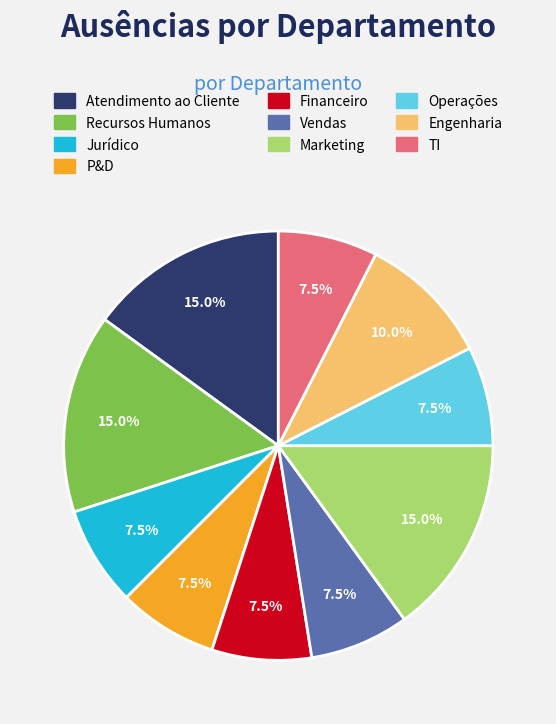

Which has a higher value, Engenharia or Marketing?

Marketing